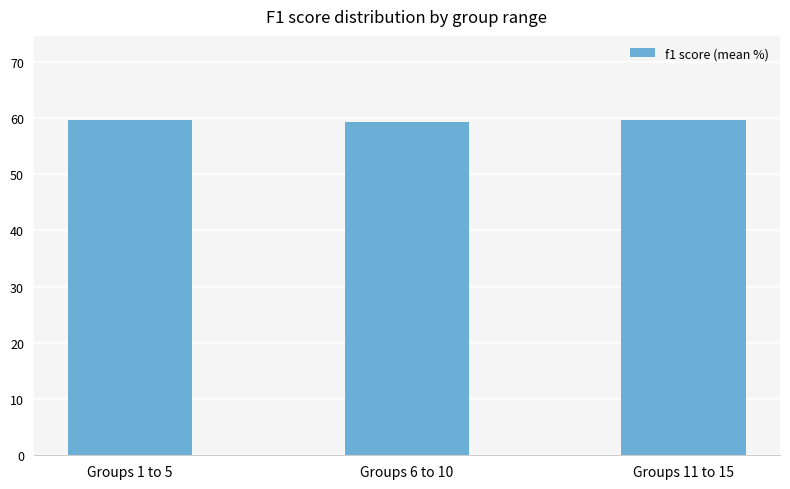

What is the label of the 3rd bar from the right?

Groups 1 to 5